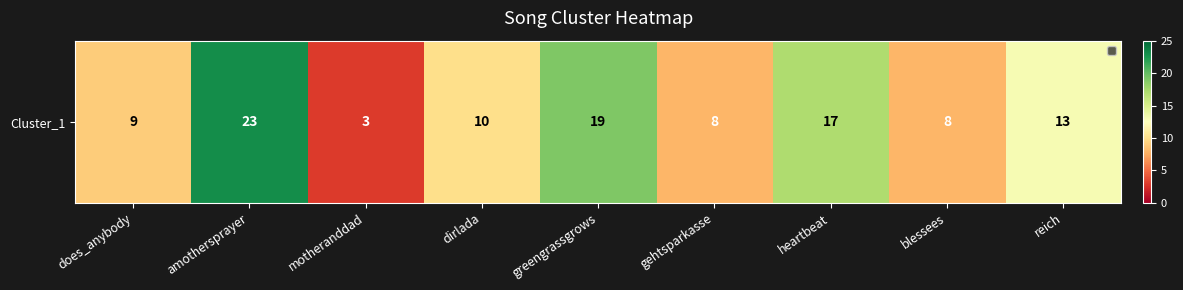

List the labels in order of value, largest first.

amothersprayer, greengrassgrows, heartbeat, reich, dirlada, does_anybody, gehtsparkasse, blessees, motheranddad